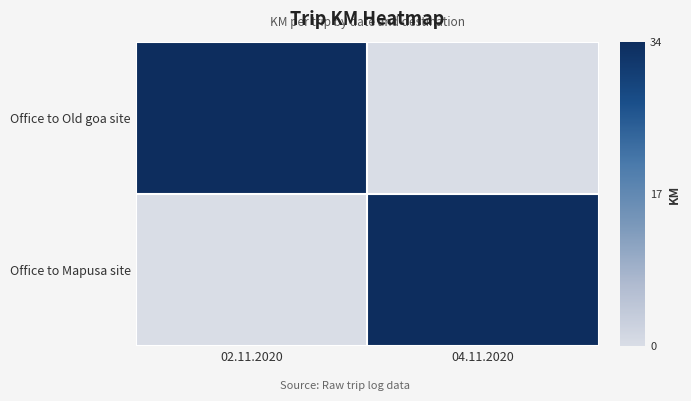

Between 02.11.2020 and 04.11.2020, which series saw the biggest shift?

Office to Old goa site